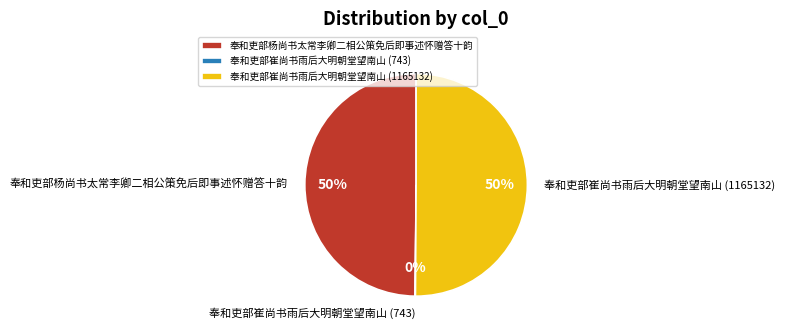

What is the majority slice?

奉和吏部崔尚书雨后大明朝堂望南山 (1165132)